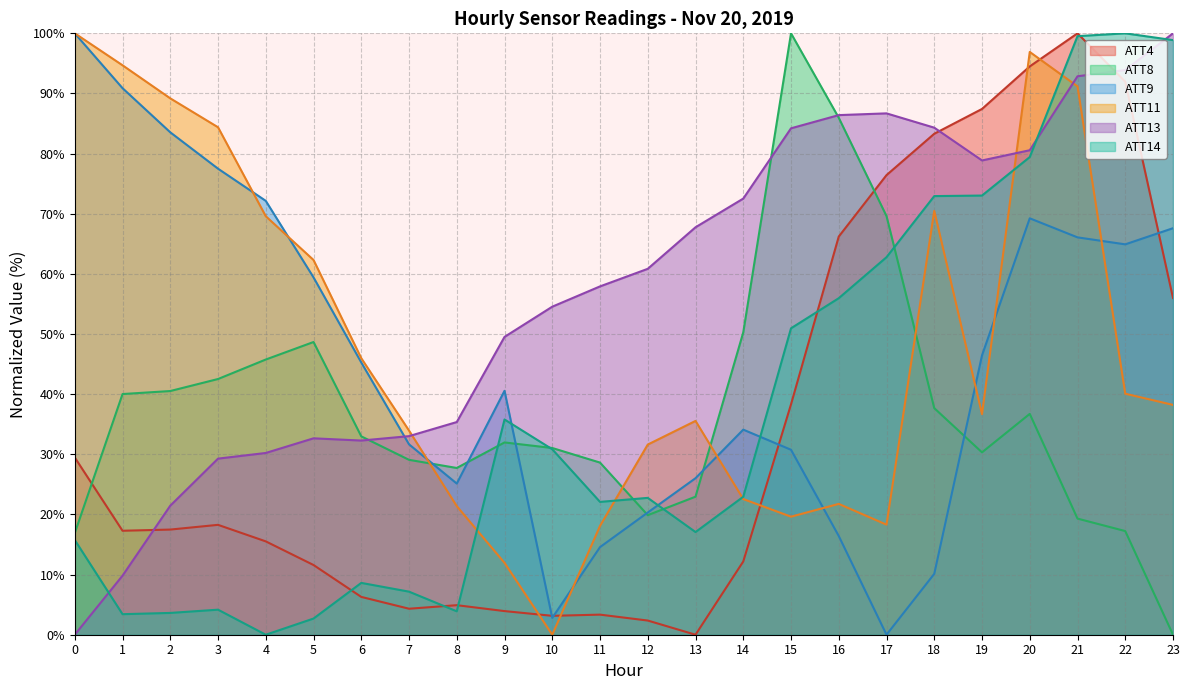

At 21, list the series in order from largest to smallest.

ATT4, ATT14, ATT13, ATT11, ATT9, ATT8